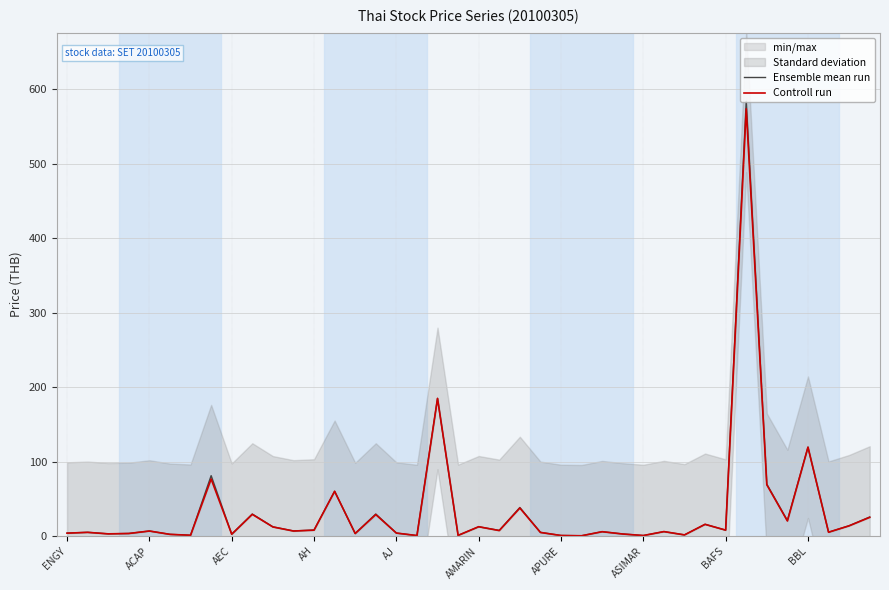

True or false: Controll run and Ensemble mean run intersect in this chart.

True